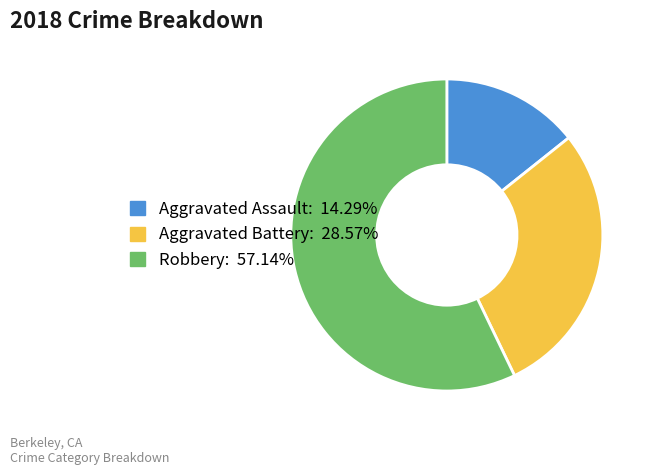

Is it true that Robbery is 57% of the pie?

True